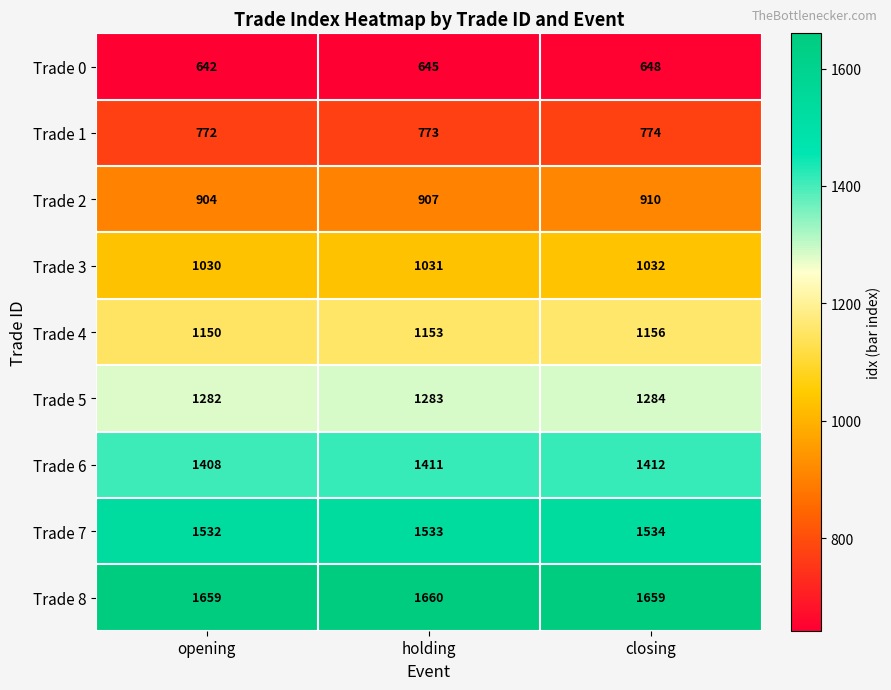

What is the smallest value displayed?

642